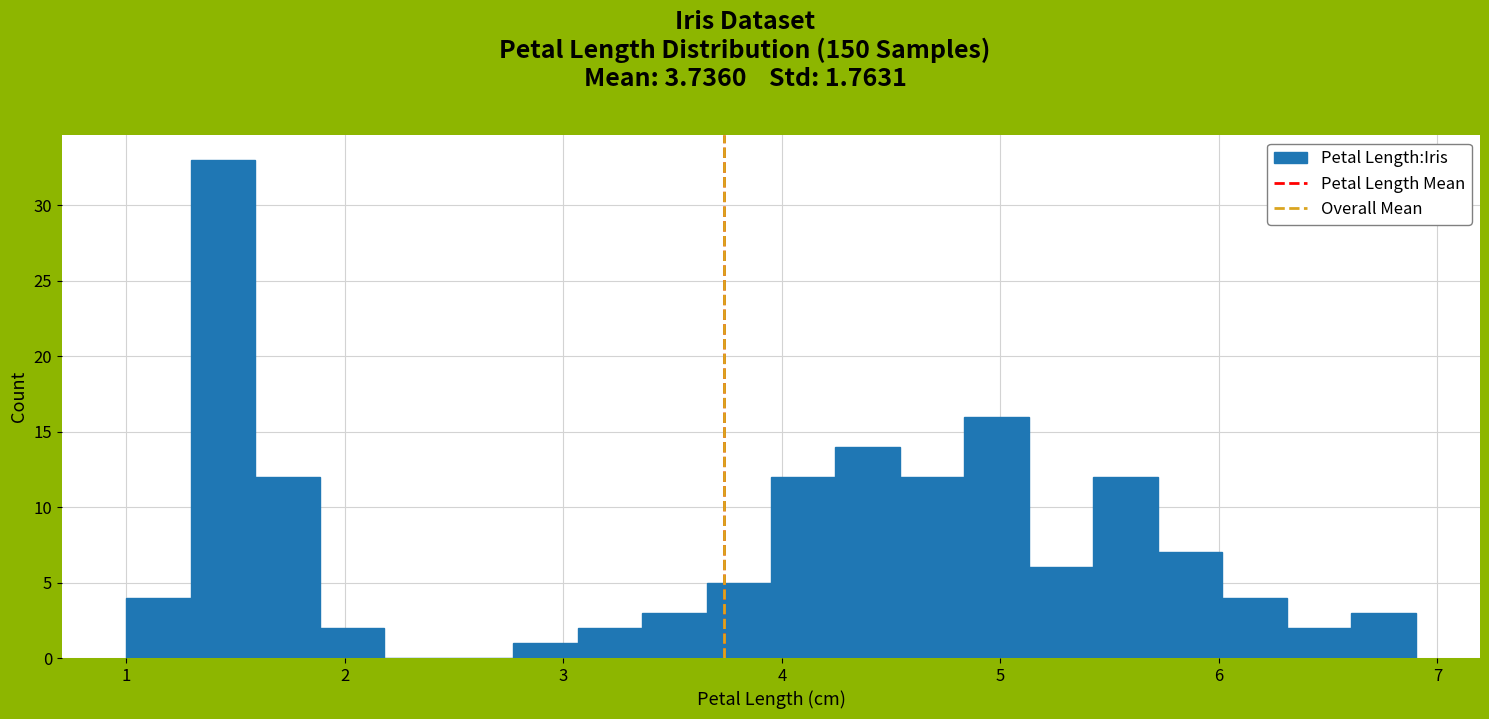

Around what value on the x-axis is the tallest bar? Give the approximate position of its centre, as read against the axis.

1.4